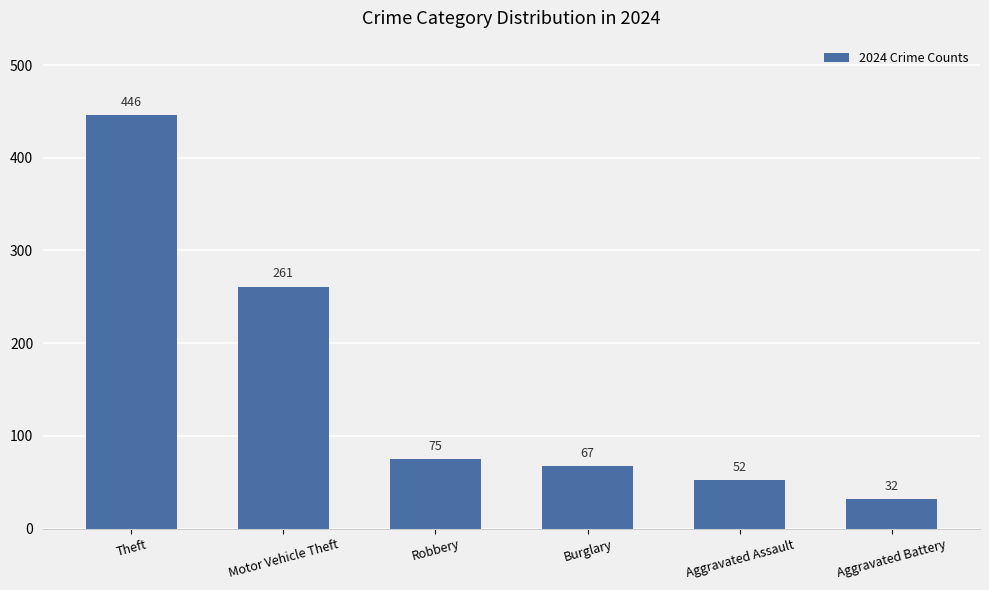

Is it true that the value at Aggravated Assault is 31?

False